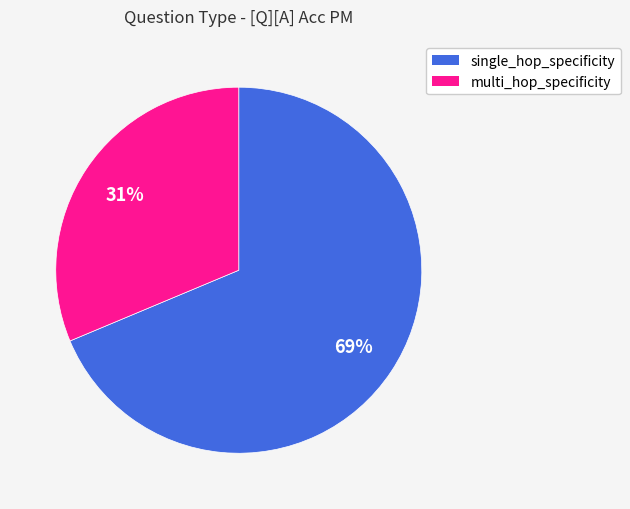

Count the number of slices in the pie.

2